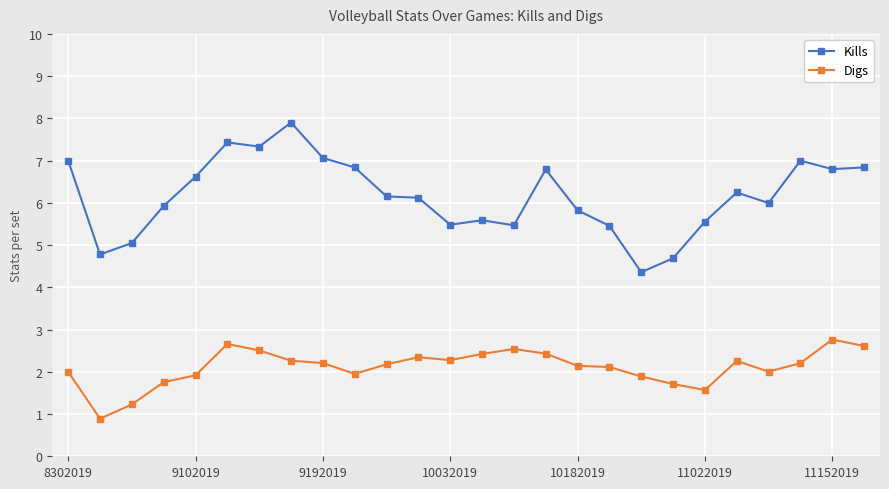

What is the minimum value for Digs?

0.9